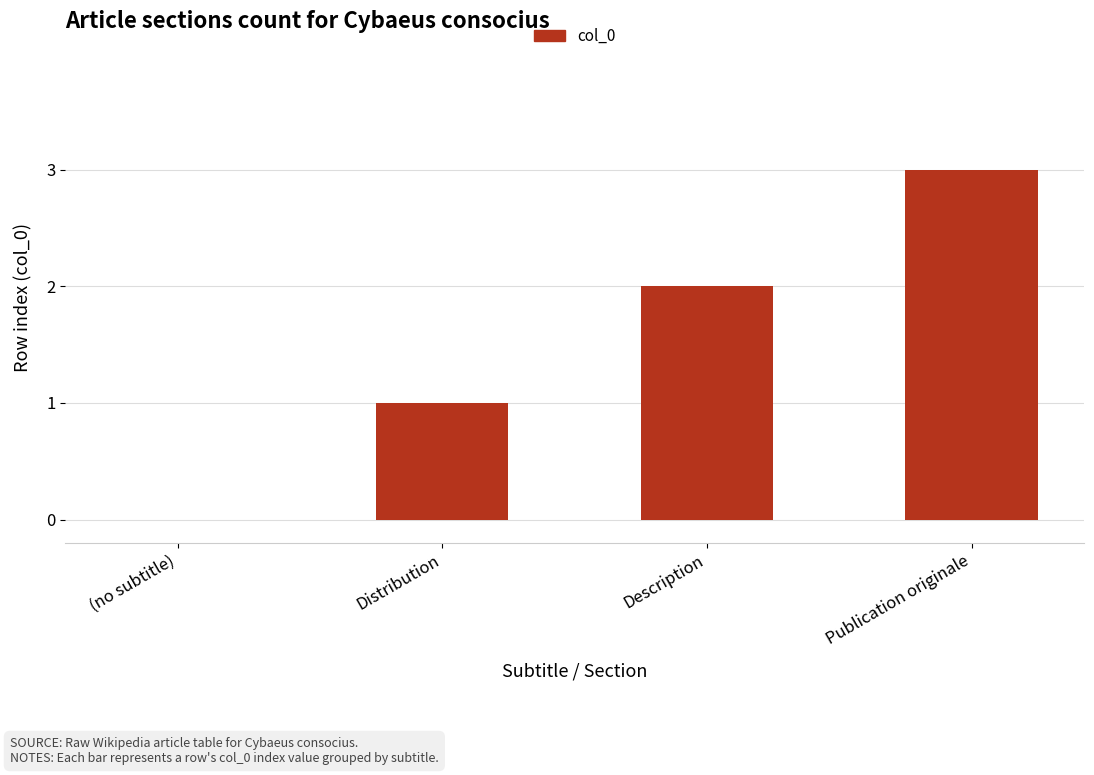

Which has a higher value, (no subtitle) or Distribution?

Distribution